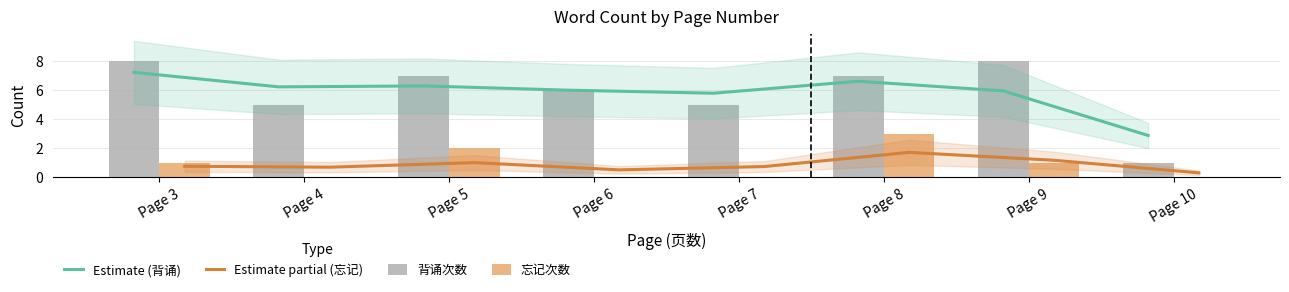

Which series has the largest range (max minus min)?

背诵次数